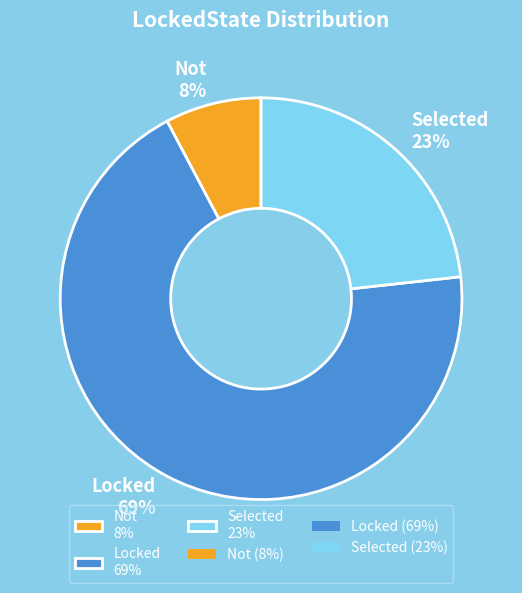

To the nearest percent, what percentage of the pie is Selected?

23%